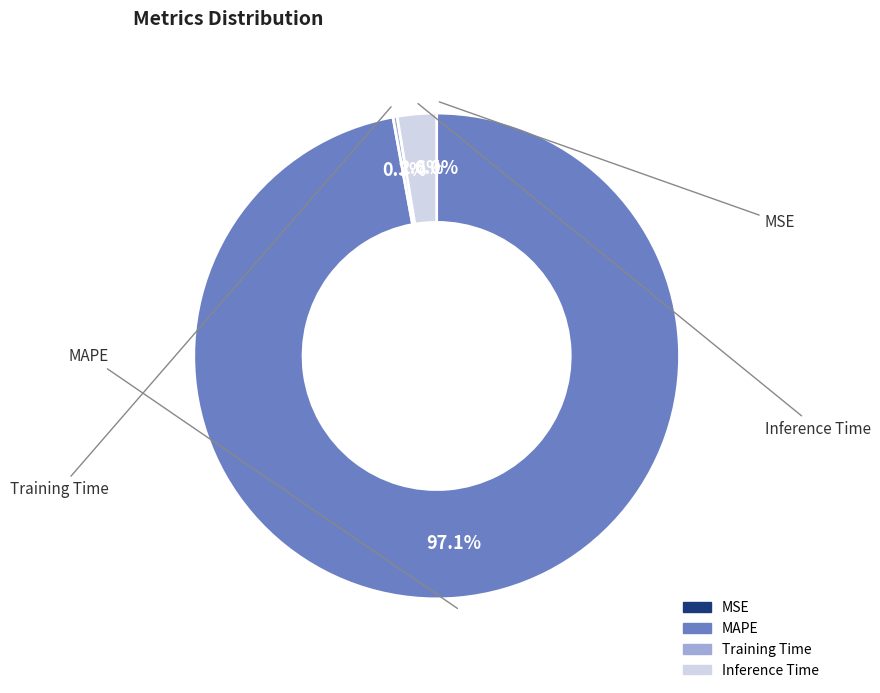

How many slices are in this pie chart?

4